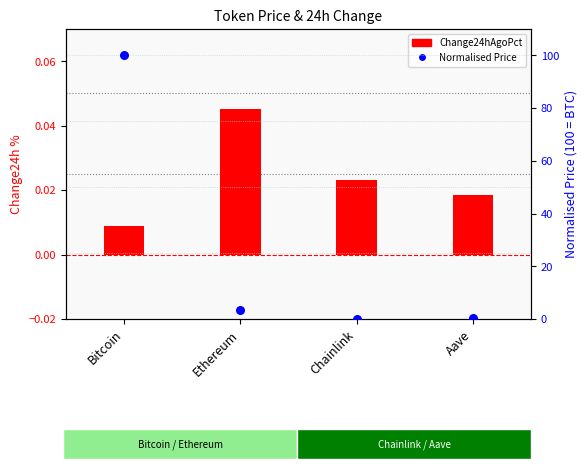

Which series reaches the minimum Y coordinate?

Change24hAgoPct